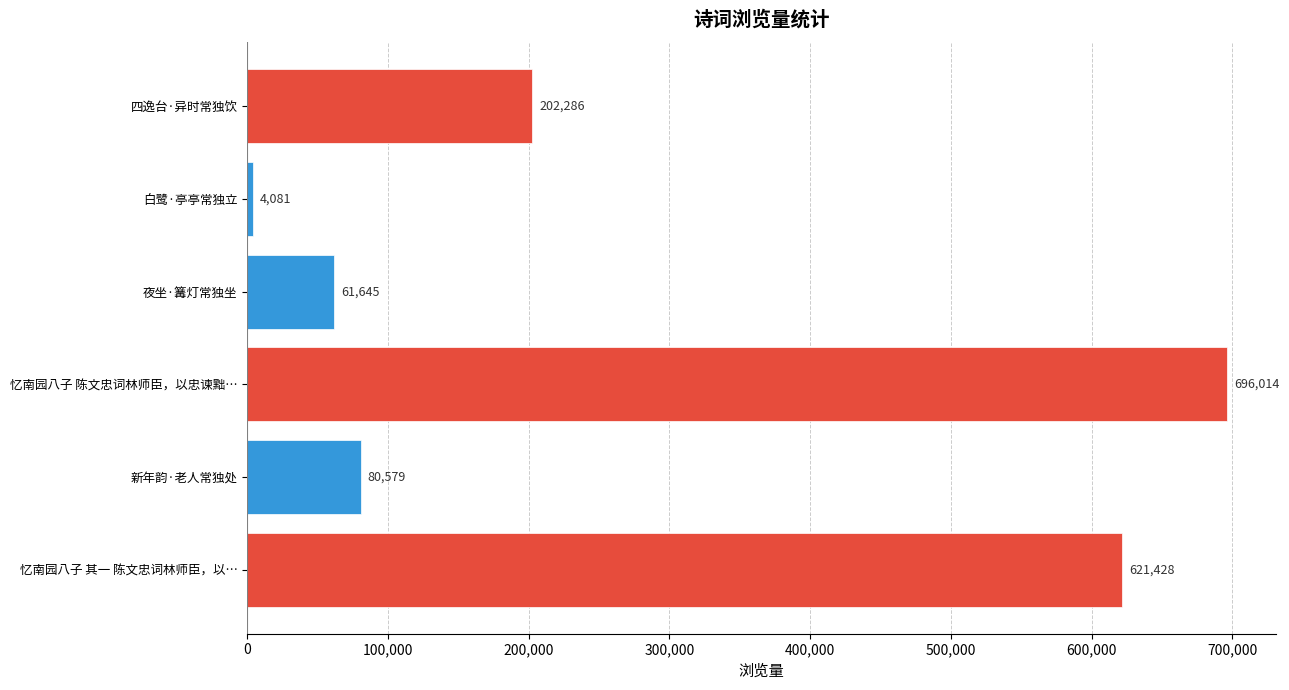

Rank the categories by value from highest to lowest.

忆南园八子 陈文忠词林师臣，以忠谏黜…, 忆南园八子 其一 陈文忠词林师臣，以…, 四逸台·异时常独饮, 新年韵·老人常独处, 夜坐·篝灯常独坐, 白鹭·亭亭常独立